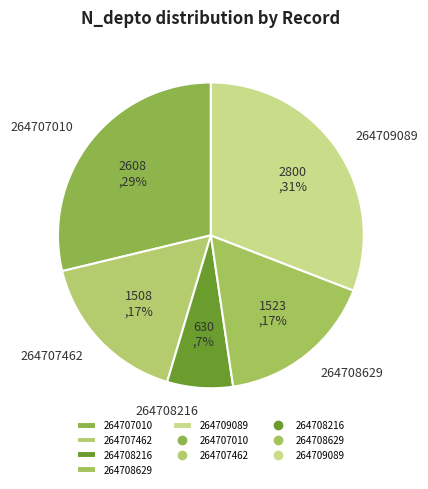

Does 264707010 account for over 50% of the chart?

No